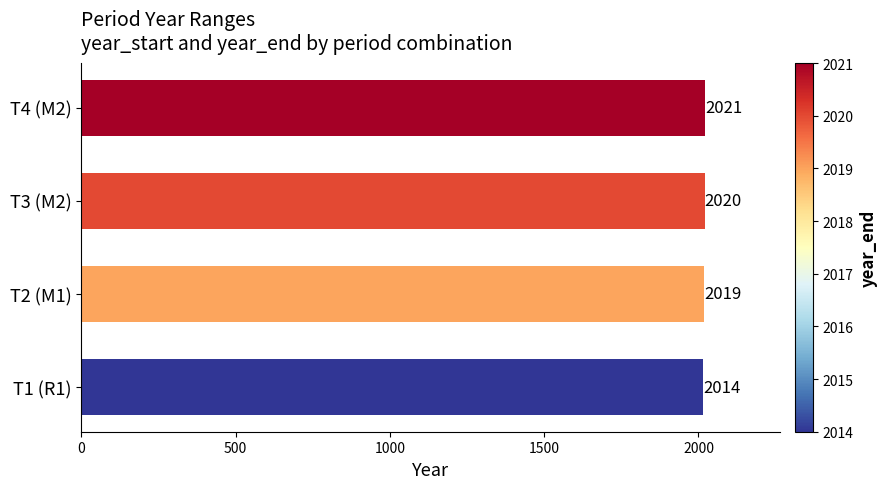

Are the bars grouped side by side (vs. stacked)?

No